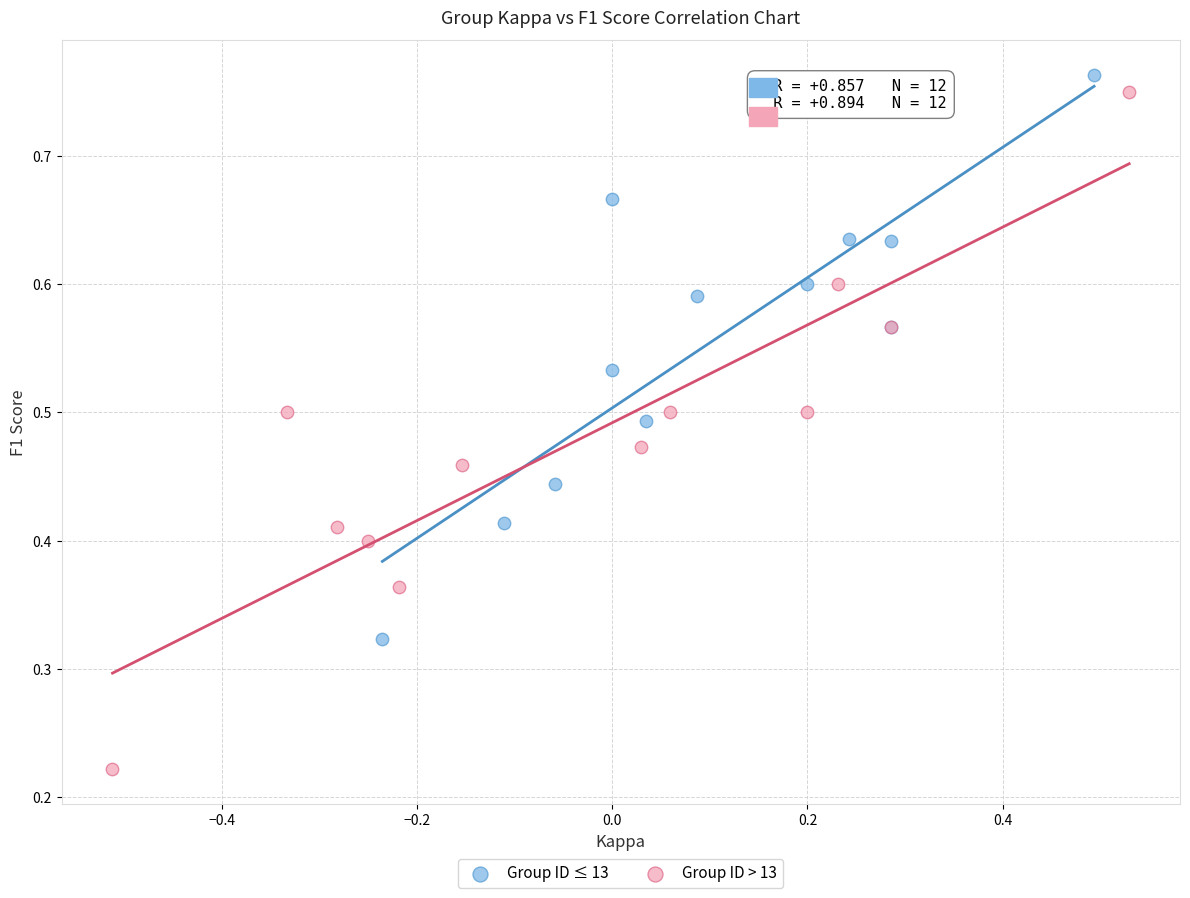

Which series reaches the minimum Y coordinate?

Group ID > 13